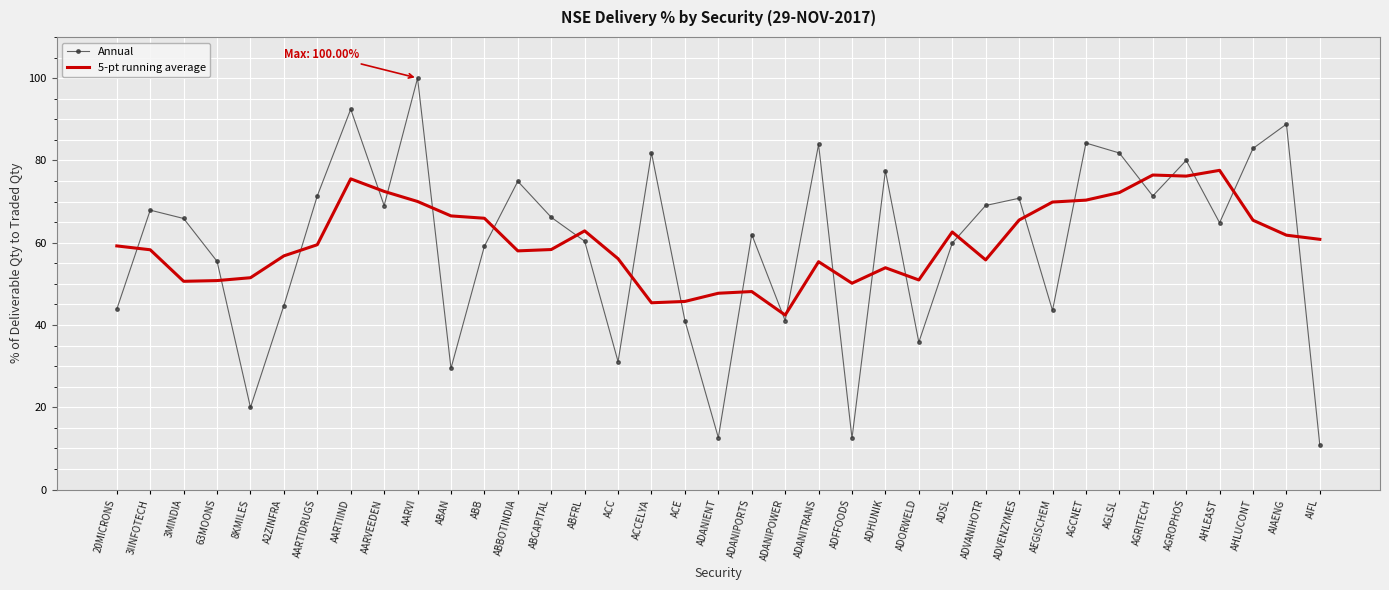

What position from the left is ABBOTINDIA?

13